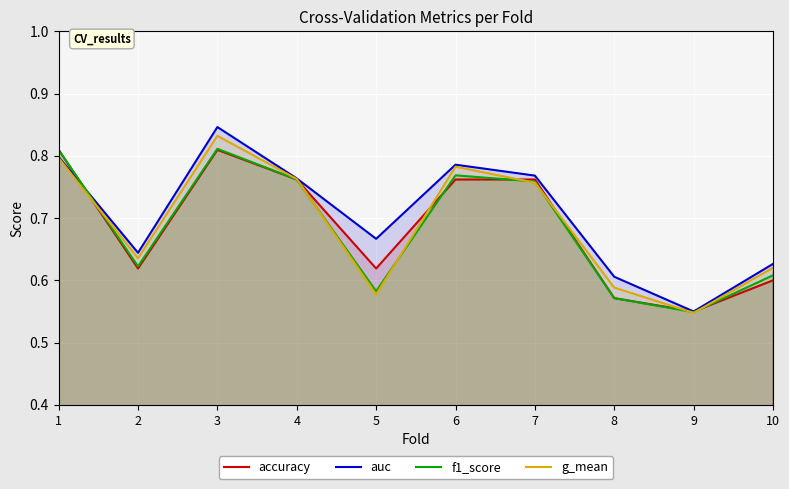

Reading left to right, what are all the values shown in this chart?

accuracy: 0.8	0.6	0.8	0.8	0.6	0.8	0.8	0.6	0.6	0.6
auc: 0.8	0.6	0.8	0.8	0.7	0.8	0.8	0.6	0.6	0.6
f1_score: 0.8	0.6	0.8	0.8	0.6	0.8	0.8	0.6	0.5	0.6
g_mean: 0.8	0.6	0.8	0.8	0.6	0.8	0.8	0.6	0.5	0.6